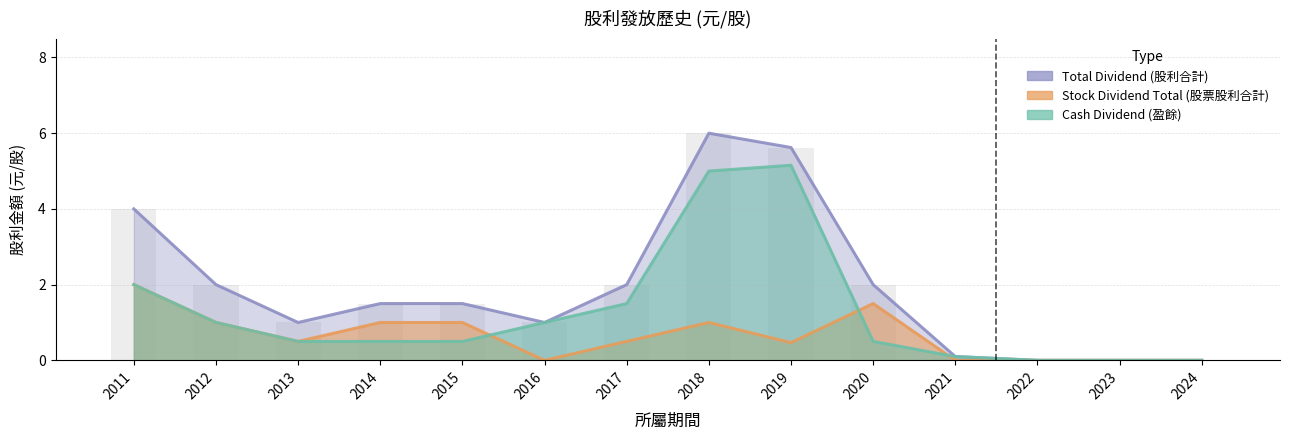

Reading right to left, list all the values displayed in this chart.

Cash Dividend (盈餘): 0.0	0.0	0.0	0.1	0.5	5.2	5.0	1.5	1.0	0.5	0.5	0.5	1.0	2.0
Stock Dividend Total (股票股利合計): 0.0	0.0	0.0	0.0	1.5	0.5	1.0	0.5	0.0	1.0	1.0	0.5	1.0	2.0
Total Dividend (股利合計): 0.0	0.0	0.0	0.1	2.0	5.6	6.0	2.0	1.0	1.5	1.5	1.0	2.0	4.0